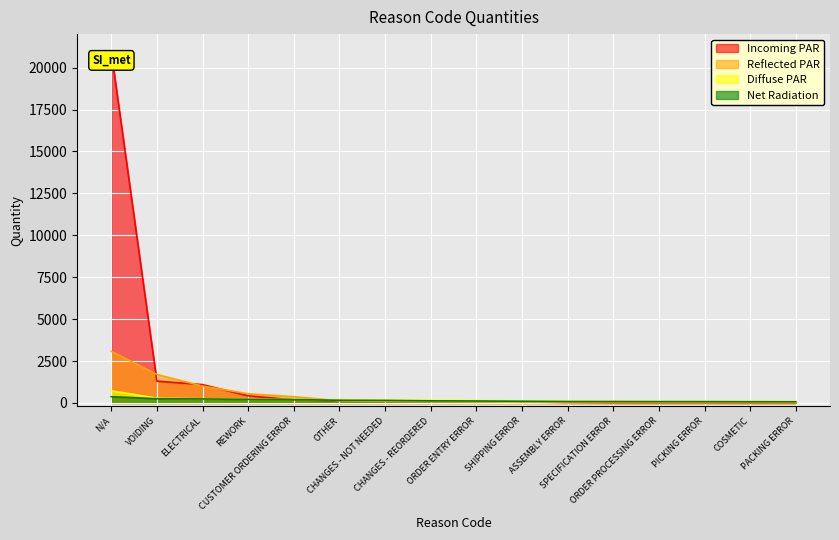

Between which two adjacent categories do Reflected PAR and Net Radiation first intersect?

CUSTOMER ORDERING ERROR and OTHER